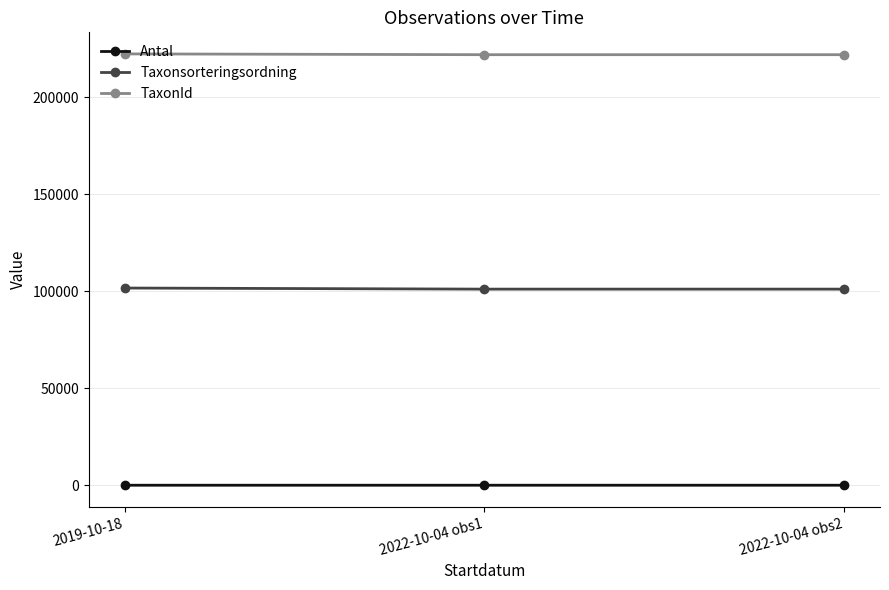

The value of TaxonId at 2022-10-04 obs1 is 222002. True or false?

True